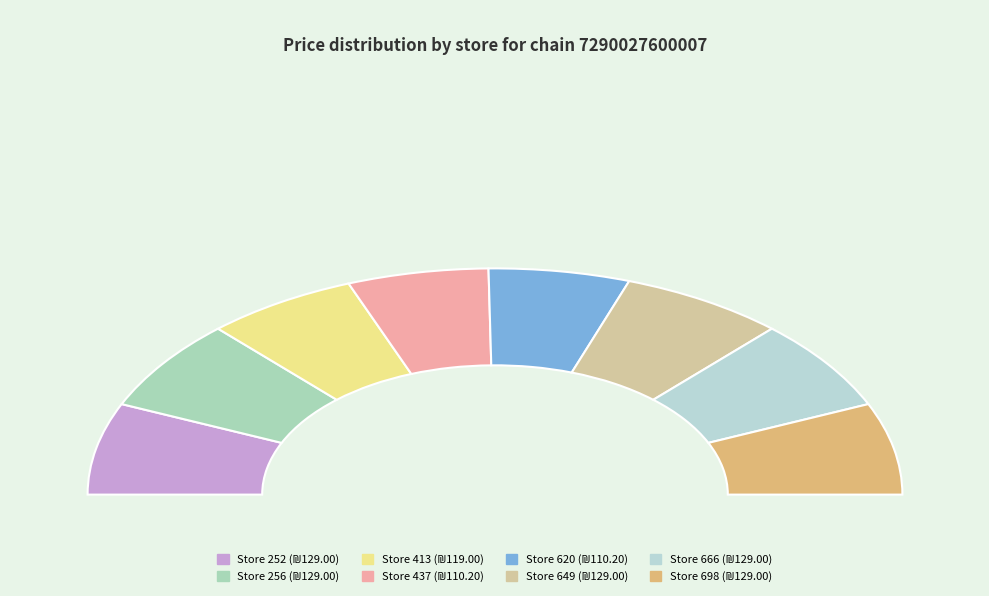

The 252 slice represents 13% of the pie. True or false?

True